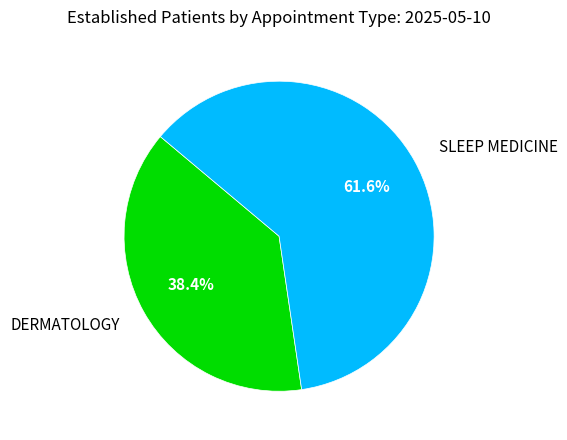

Do SLEEP MEDICINE and DERMATOLOGY together represent more than half of the pie?

Yes